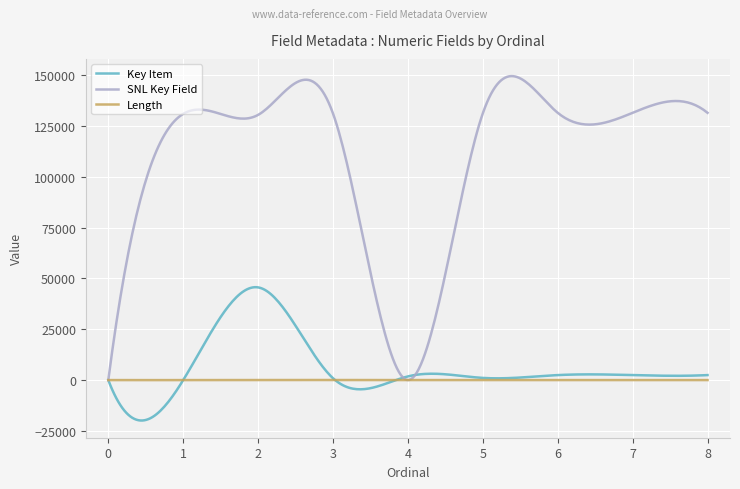

Which series has the largest total across all categories?

SNL Key Field